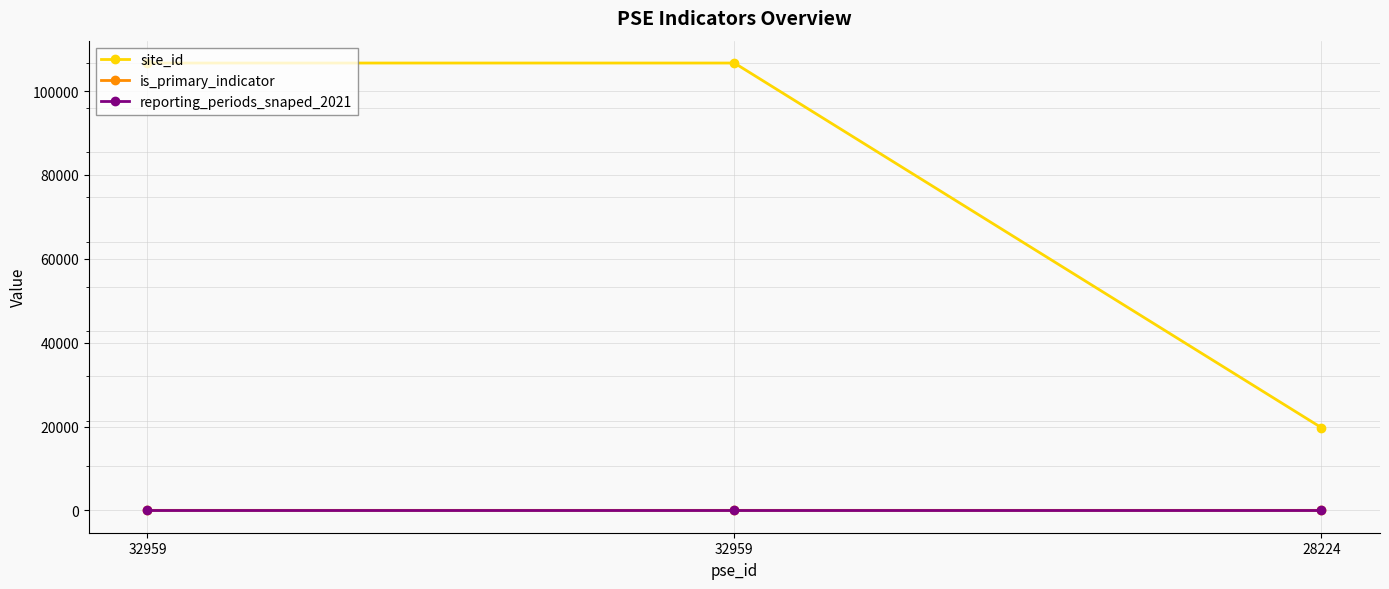

What is the value of the site_id point at the 2nd from the left?

106698